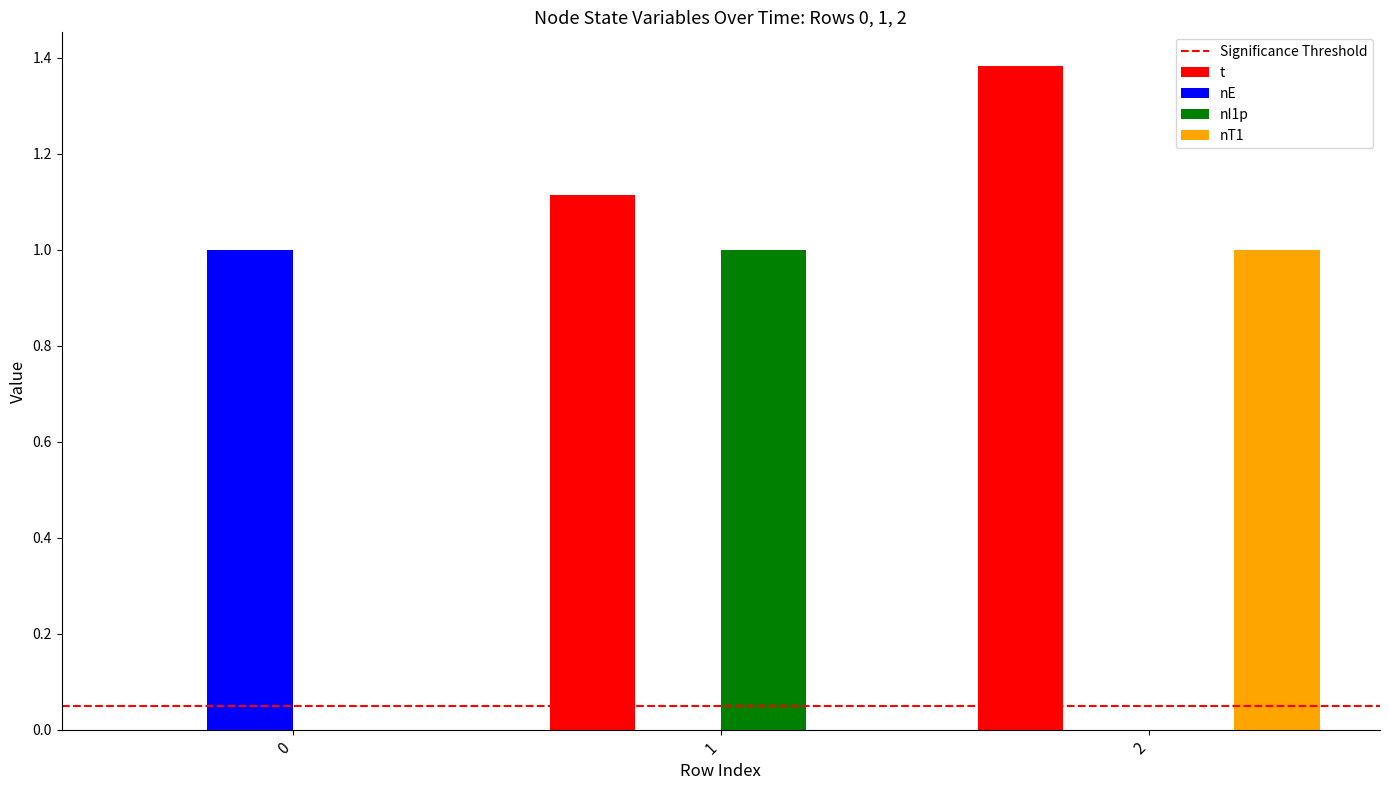

Is the value of nE at 0 greater than the value of nI1p at 2?

Yes